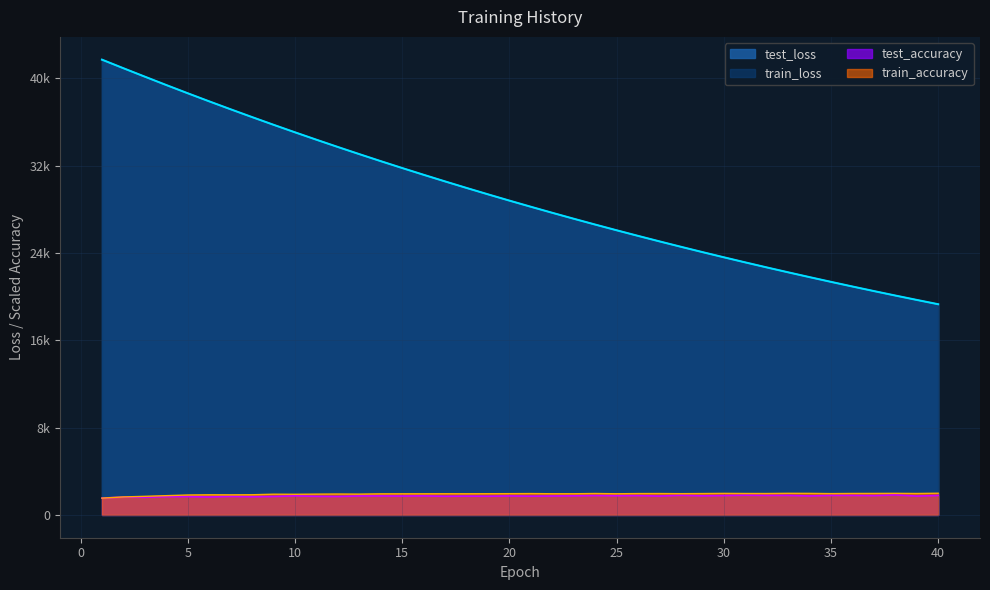

What is the sum of the train_loss values at 15 and 26?

57323.6